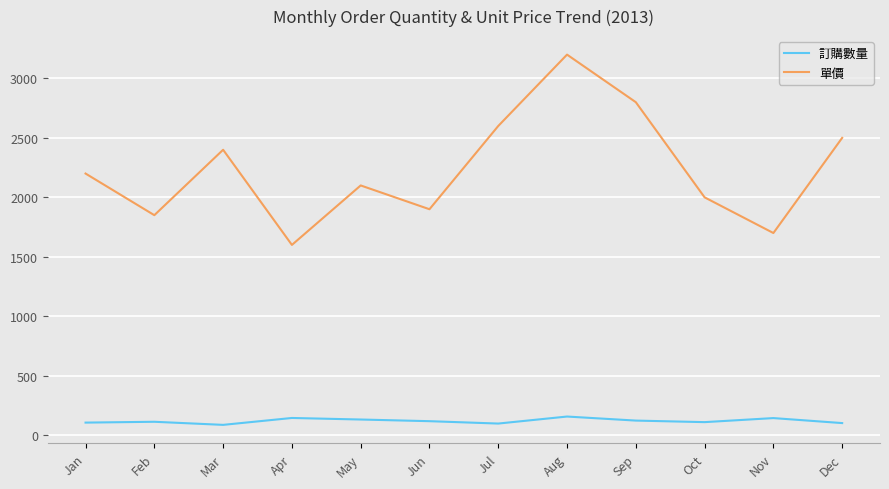

How many interior local valleys does the 單價 series have?

4